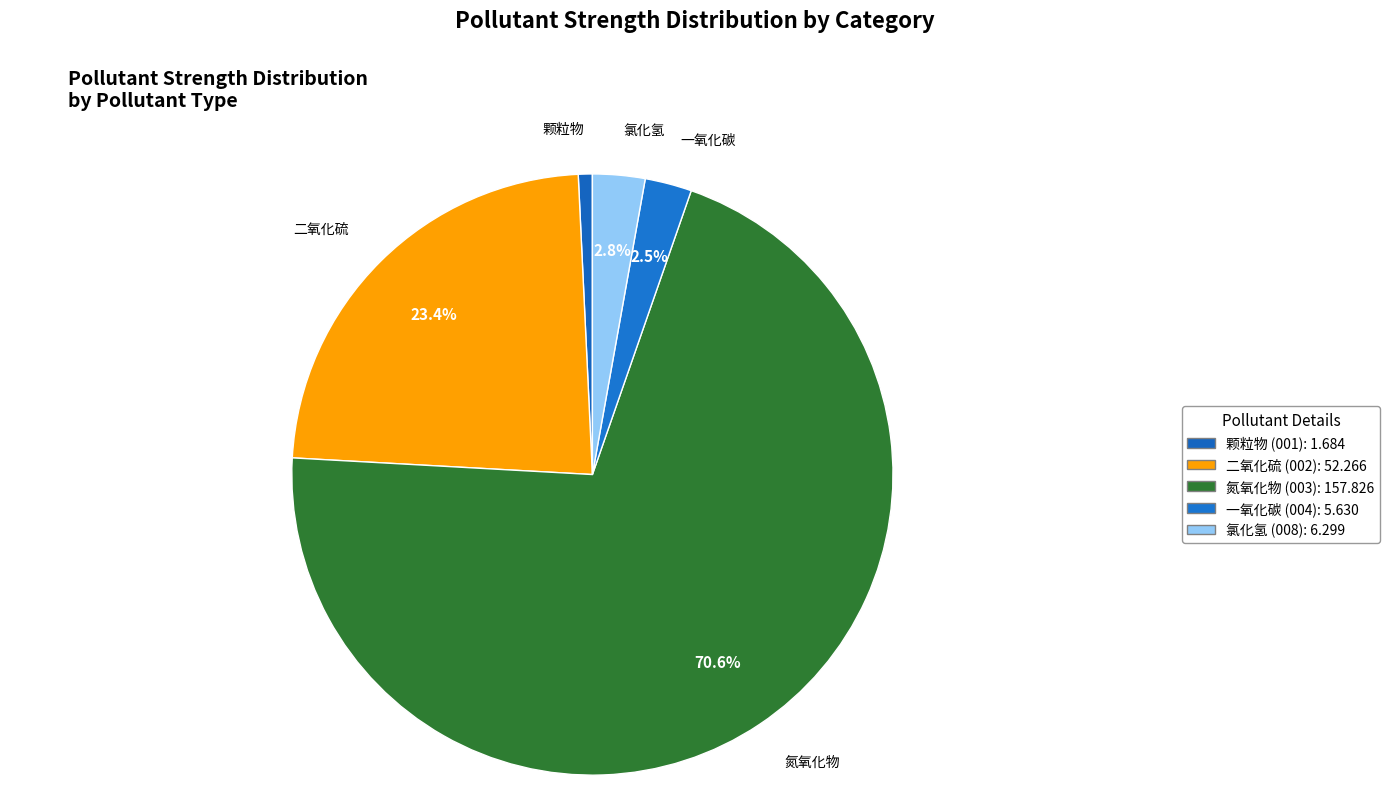

To the nearest percent, what is the difference between the 一氧化碳 and 二氧化硫 slice percentages?

21%